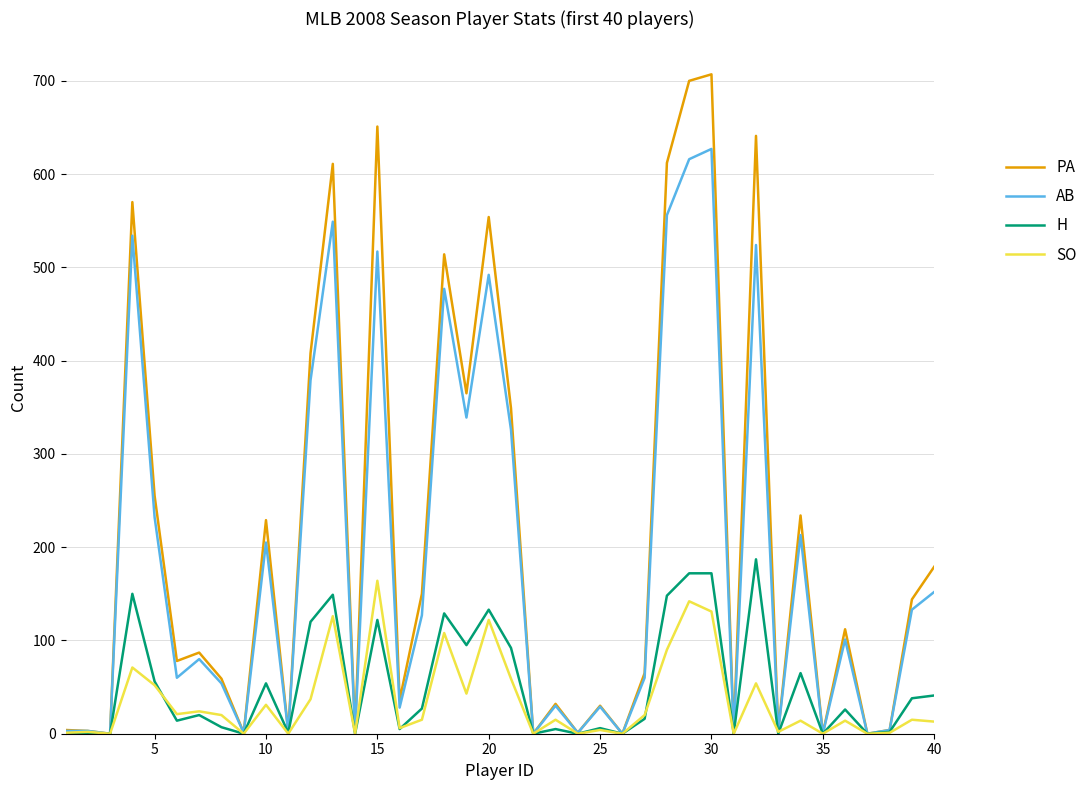

At how many categories does at least one series exceed 696?

2